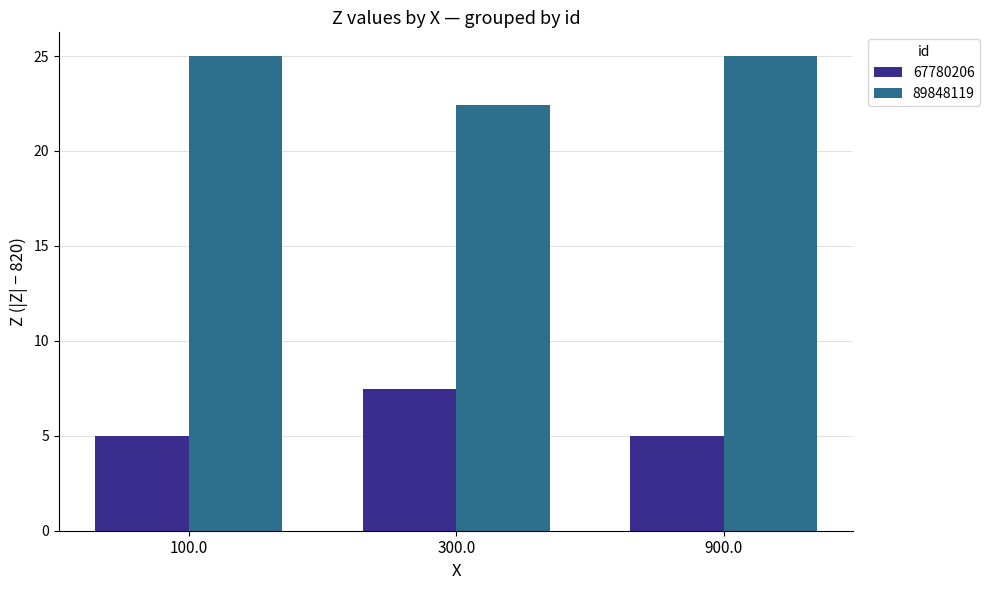

How many bars are there in each group?

2